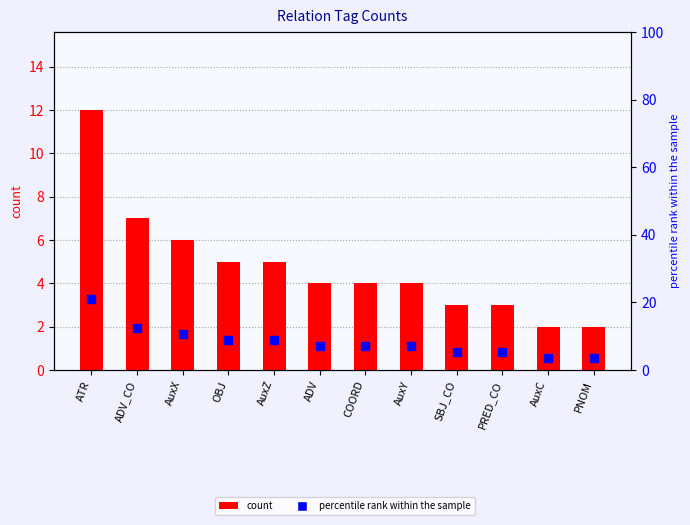

Which series contains the lowest Y value?

count